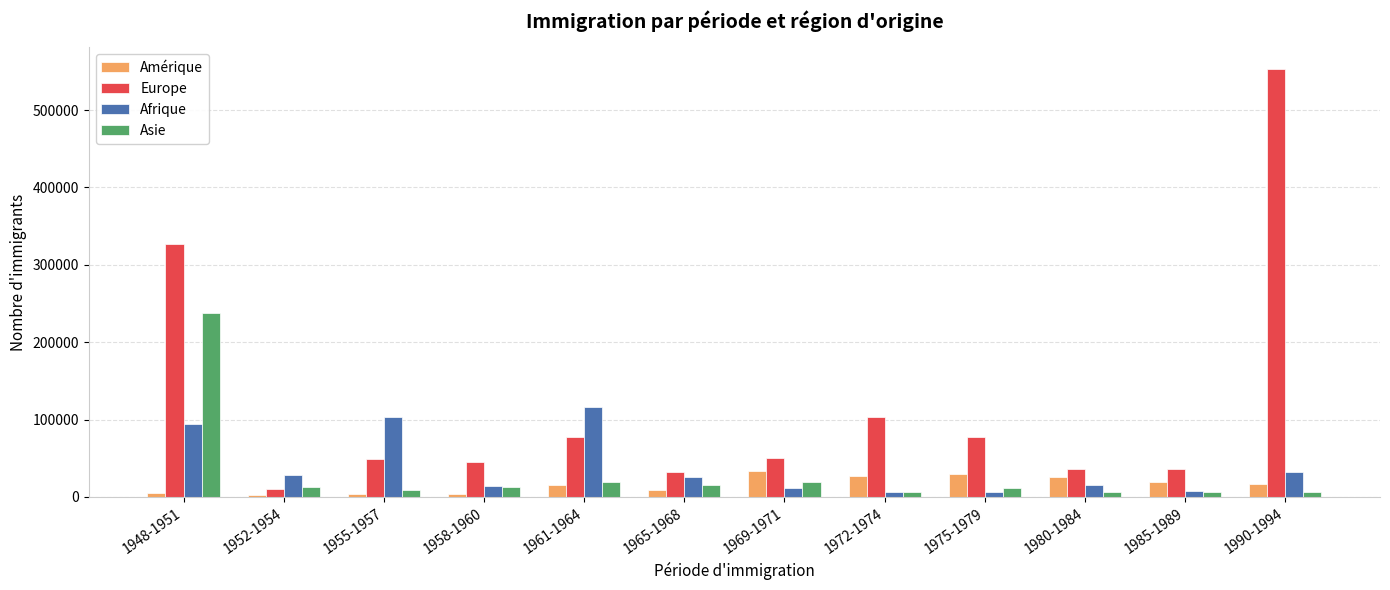

Rank the series by their maximum value, from highest to lowest.

Europe, Asie, Afrique, Amérique